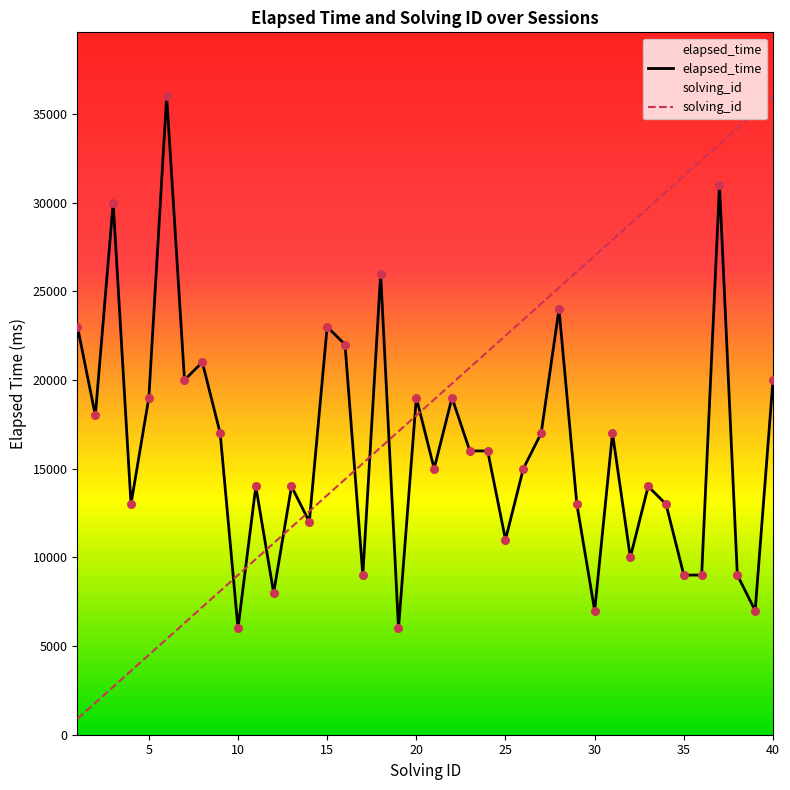

Is the value of solving_id at 26 greater than the value of elapsed_time at 8?

Yes